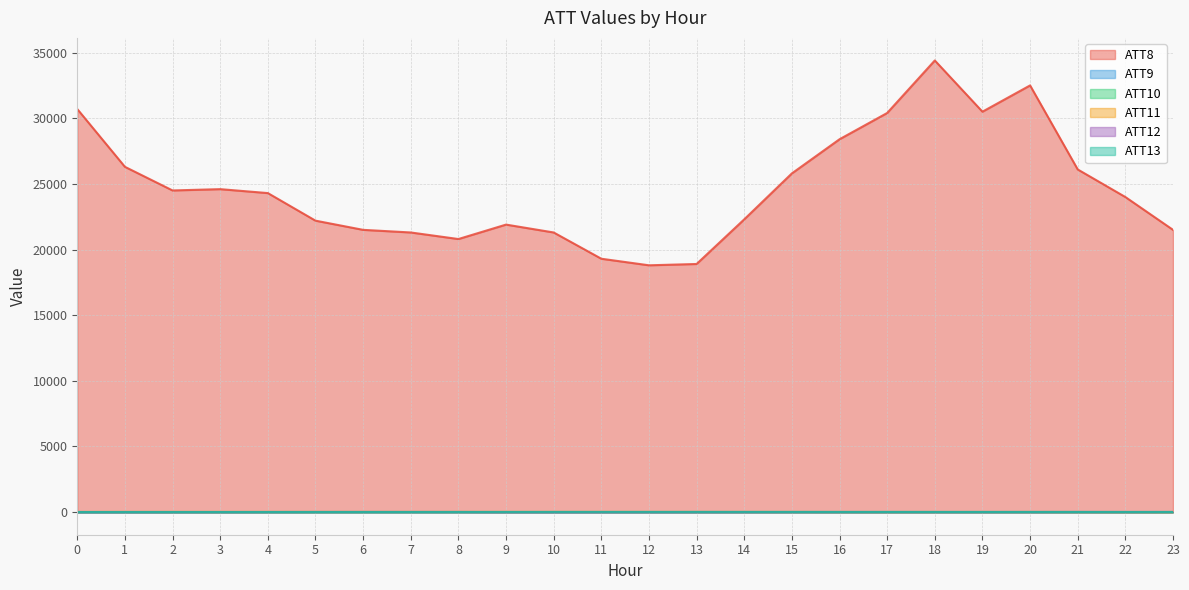

Reading right to left, what are all the values shown in this chart?

ATT8: 23=21500.0	22=24000.0	21=26100.0	20=32500.0	19=30500.0	18=34400.0	17=30400.0	16=28400.0	15=25800.0	14=22300.0	13=18900.0	12=18800.0	11=19300.0	10=21300.0	9=21900.0	8=20800.0	7=21300.0	6=21500.0	5=22200.0	4=24300.0	3=24600.0	2=24500.0	1=26300.0	0=30700.0
ATT9: 23=4.8	22=7.4	21=9.6	20=6.4	19=6.0	18=7.5	17=8.1	16=8.0	15=8.7	14=8.6	13=8.2	12=6.0	11=5.9	10=6.1	9=6.4	8=6.0	7=5.6	6=5.7	5=6.7	4=7.1	3=6.7	2=5.8	1=4.4	0=2.9
ATT10: 23=13.4	22=11.1	21=10.7	20=11.4	19=10.2	18=10.6	17=9.7	16=7.9	15=8.1	14=7.8	13=6.4	12=6.8	11=7.0	10=7.3	9=6.0	8=6.9	7=7.2	6=6.3	5=6.1	4=6.1	3=4.5	2=2.9	1=3.7	0=4.2
ATT11: 23=4.4	22=7.0	21=9.3	20=10.6	19=10.6	18=10.1	17=10.2	16=11.7	15=13.2	14=13.6	13=15.0	12=15.2	11=16.0	10=15.1	9=15.7	8=16.8	7=16.0	6=16.5	5=17.3	4=16.4	3=16.5	2=16.1	1=16.5	0=14.4
ATT12: 23=13.0	22=10.1	21=9.5	20=10.2	19=9.0	18=8.0	17=8.6	16=8.2	15=7.2	14=5.4	13=4.1	12=3.8	11=2.4	10=2.8	9=2.2	8=10.2	7=11.3	6=12.4	5=11.1	4=8.7	3=6.5	2=5.2	1=4.7	0=5.5
ATT13: 23=9.2	22=10.1	21=11.3	20=12.7	19=13.2	18=13.8	17=13.7	16=15.0	15=16.5	14=17.3	13=18.1	12=18.4	11=18.8	10=17.9	9=16.1	8=15.0	7=13.6	6=13.5	5=12.8	4=12.9	3=12.9	2=13.1	1=12.7	0=11.4